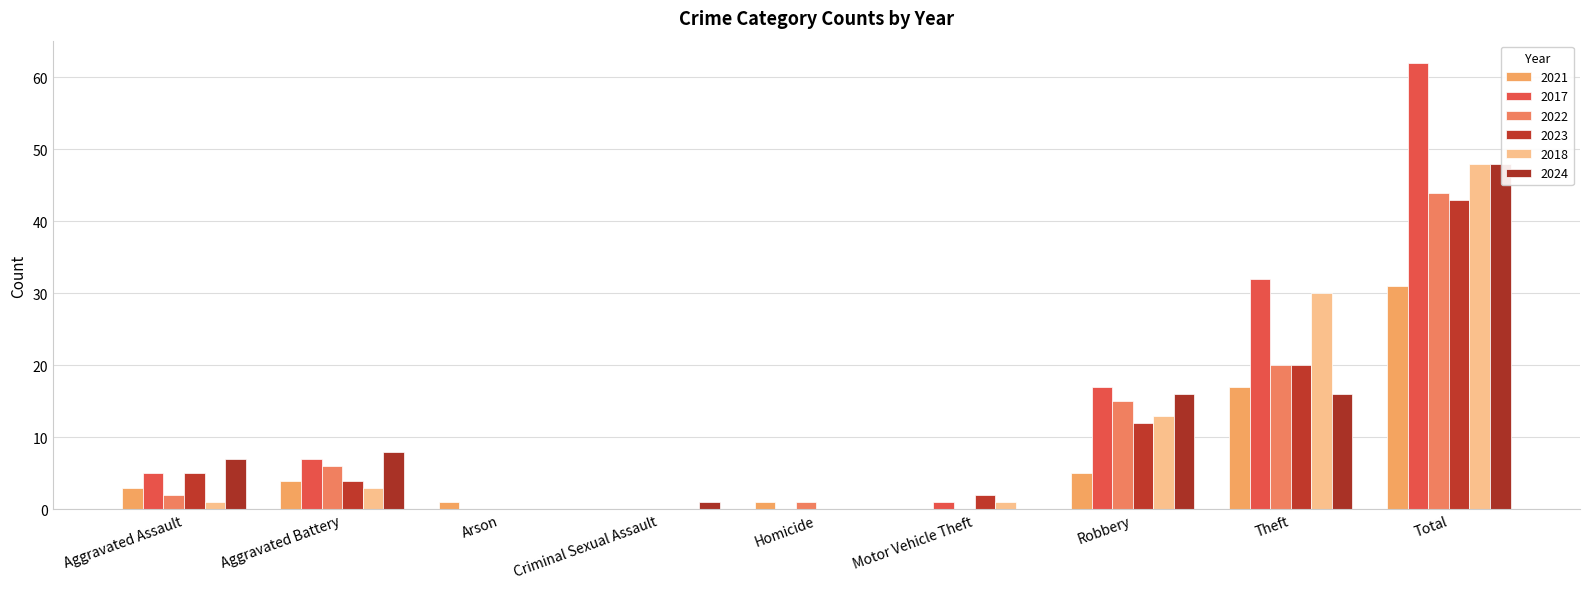

Count the number of data series in this chart.

6